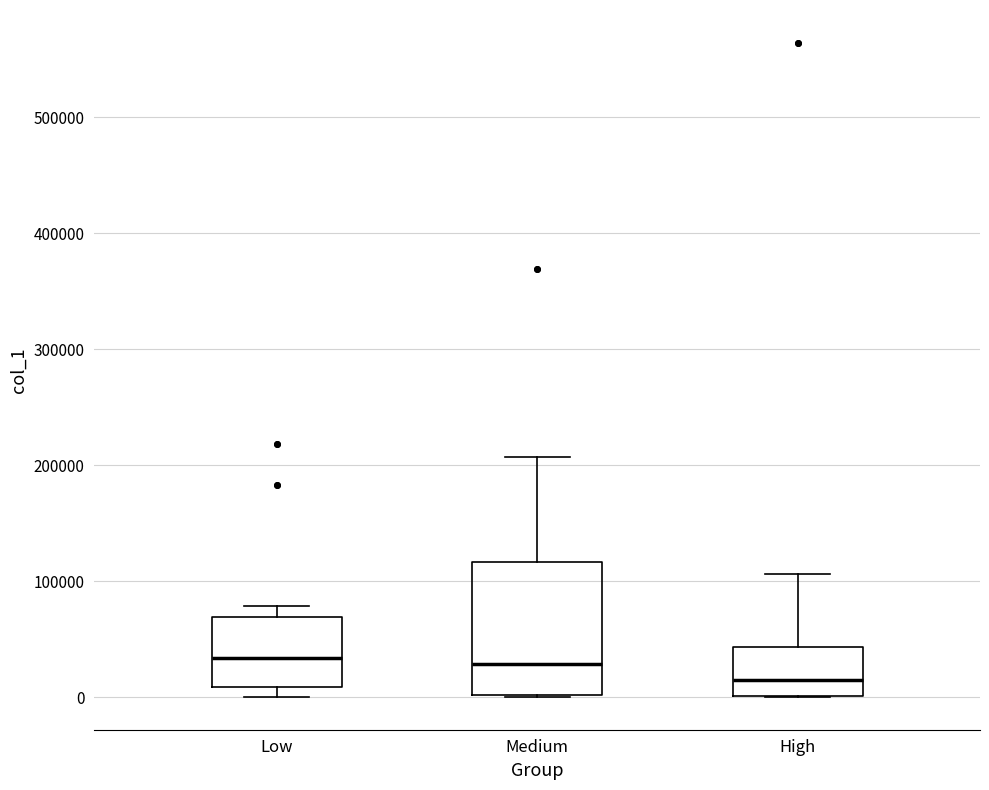

Reading left to right, read every box against the y-axis: the position of its median line, the range the box covers, and the ends of its whiskers. The values are not printed on the chart, so give them approximately, as read against the axis.

Low: median 30000, box 10000 to 70000, whiskers 0 to 80000
Medium: median 30000, box 0 to 120000, whiskers 0 to 210000
High: median 10000, box 0 to 40000, whiskers 0 to 110000